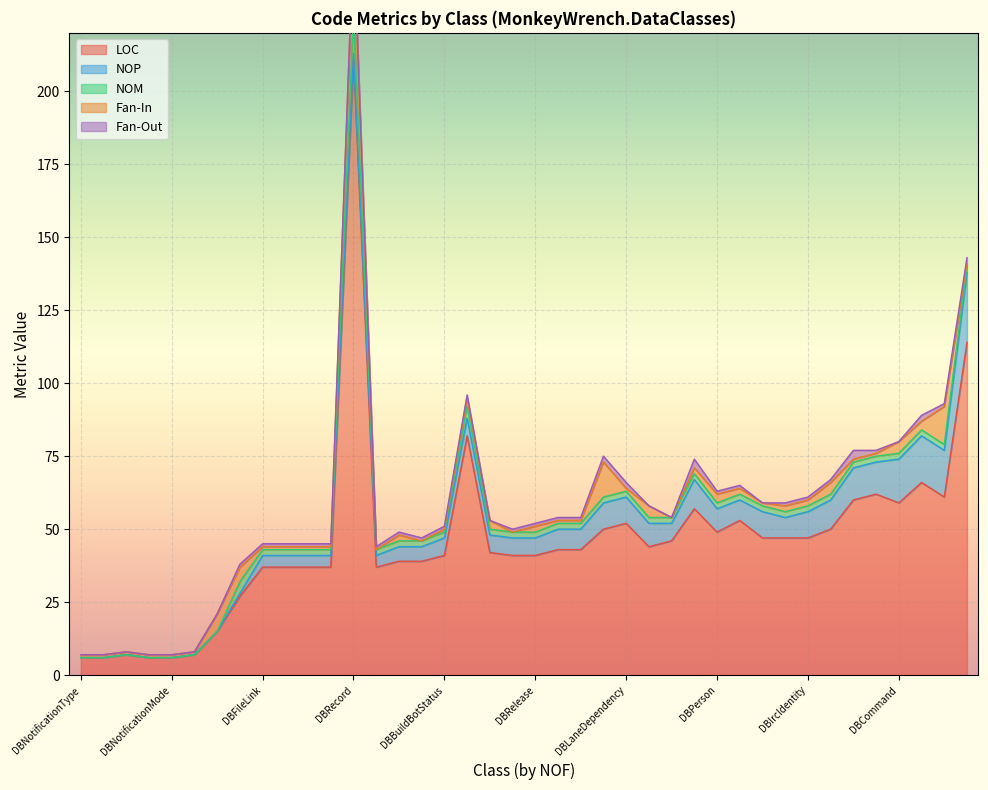

Which series has the widest spread of values?

LOC